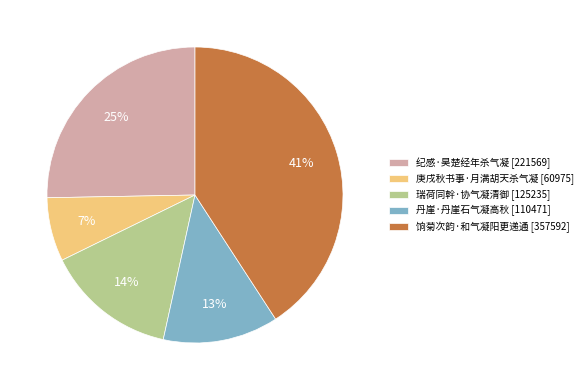

Is there any slice that represents more than half of the pie?

No